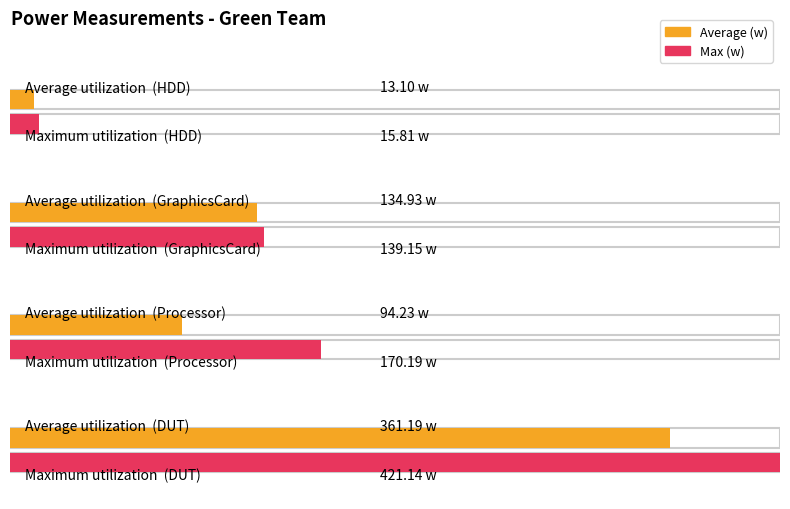

What is the total value across all series at GraphicsCard?

274.1